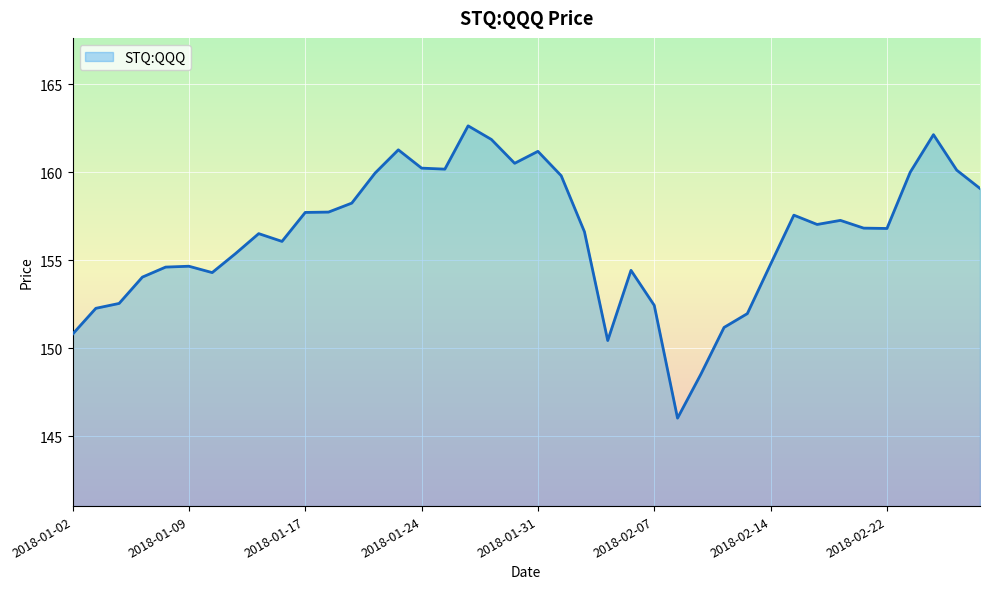

What is the greatest value displayed?

162.6